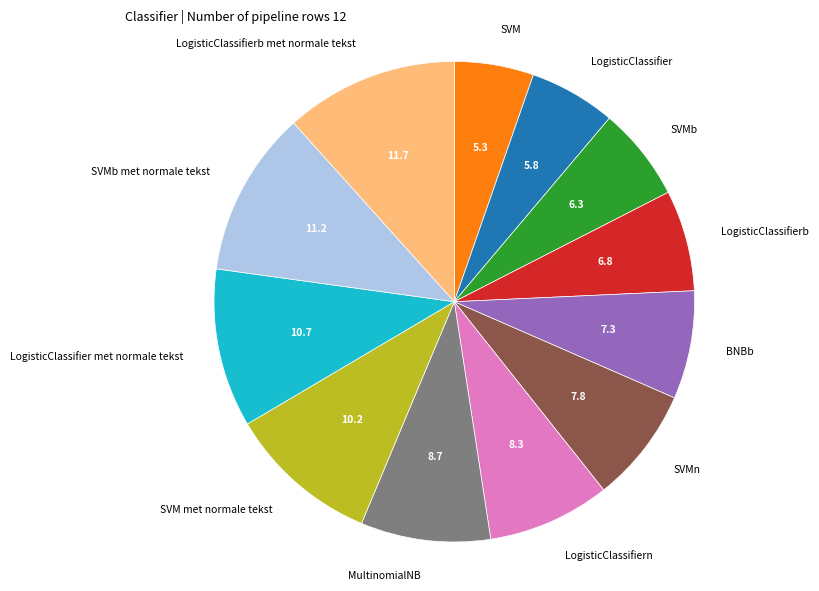

Do LogisticClassifiern and SVMn together represent more than half of the pie?

No